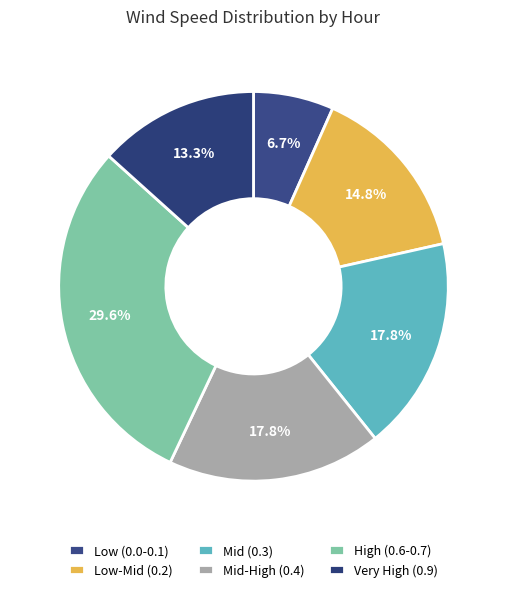

How many segments does this pie chart have?

6